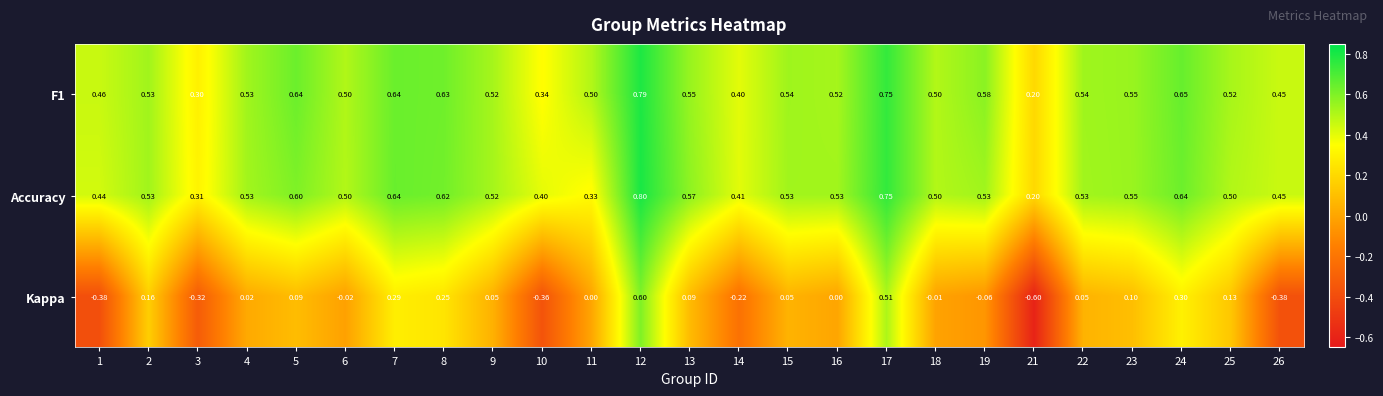

Is the value of F1 at 26 greater than the value of Kappa at 9?

Yes